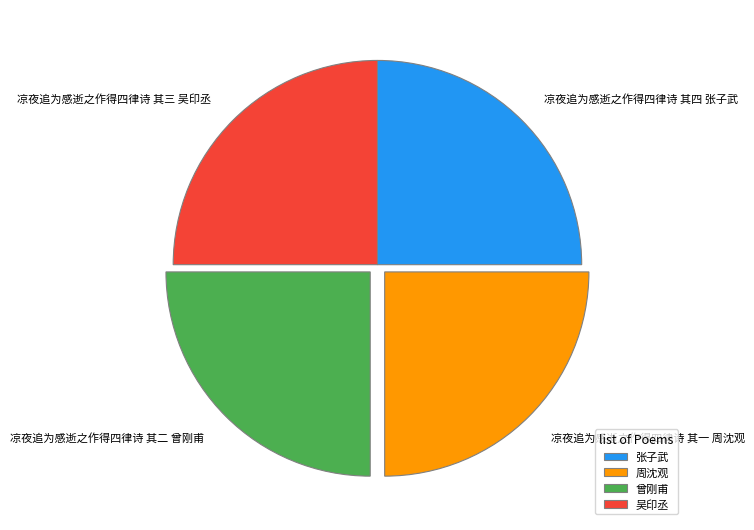

True or false: 凉夜追为感逝之作得四律诗 其二 曾刚甫 accounts for 34% of the total.

False